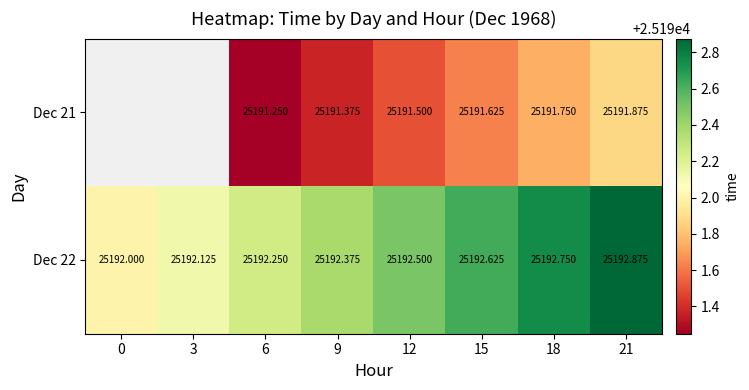

Is the value of Dec 22 at 18 greater than the value of Dec 21 at 15?

Yes